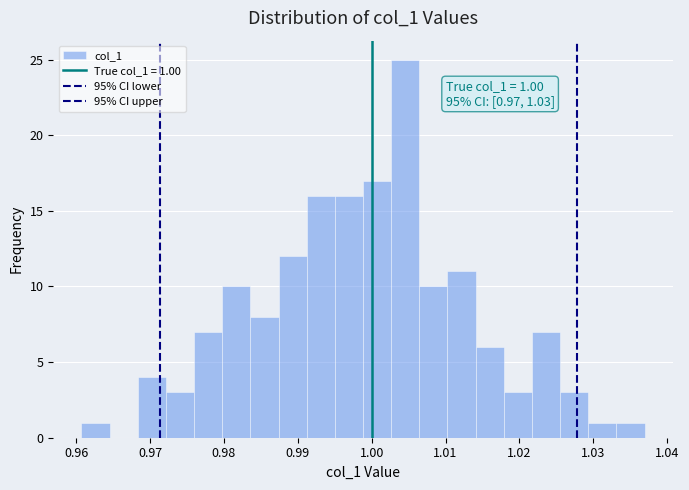

Around what value on the x-axis is the tallest bar? Give the approximate position of its centre, as read against the axis.

1.005